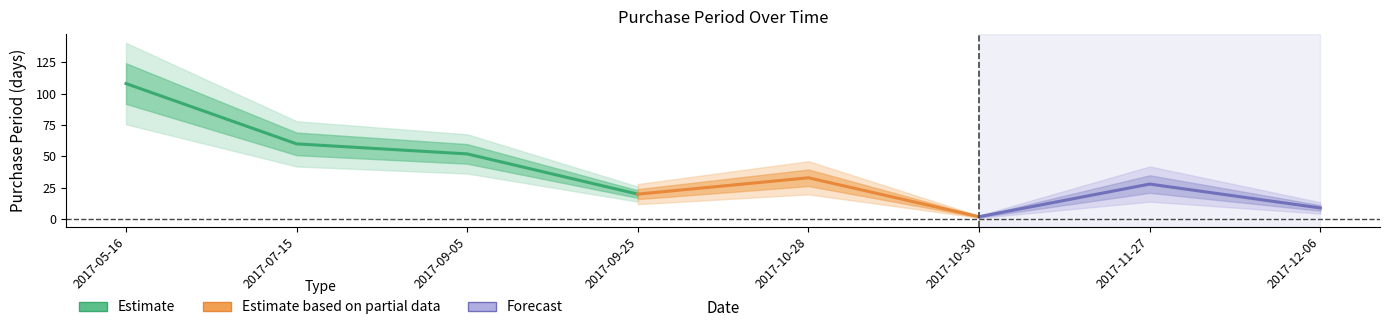

What is the greatest value displayed?

108